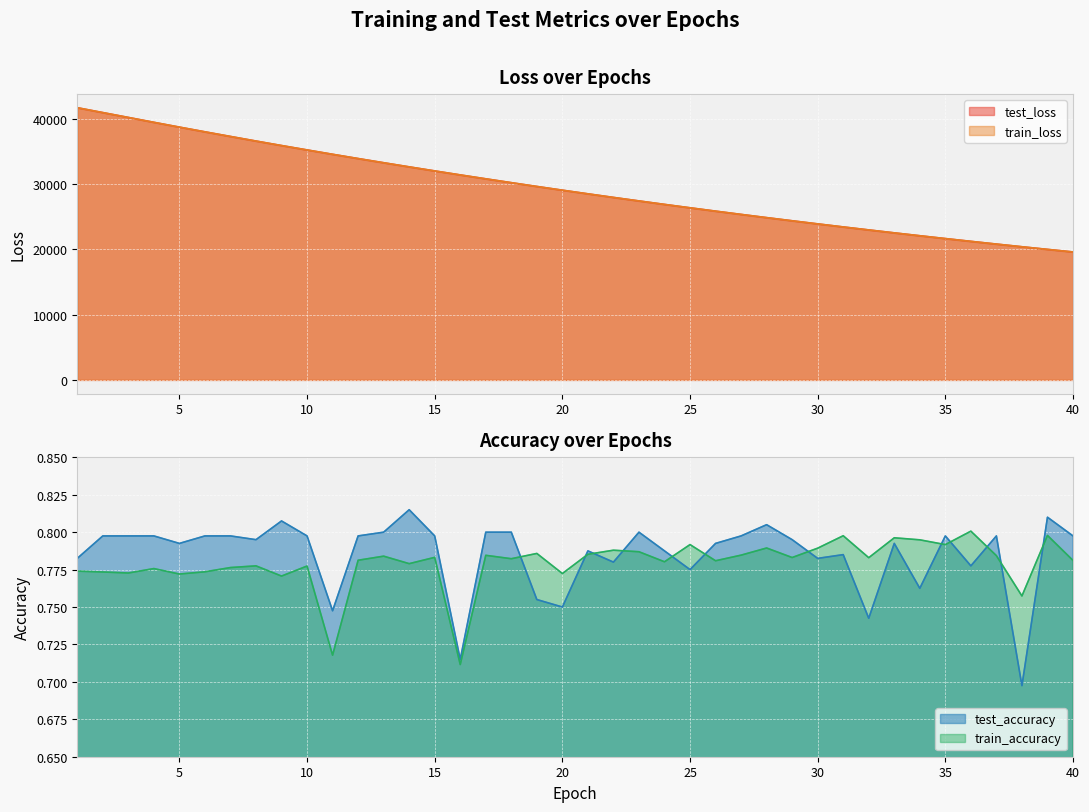

What is the sum of all test_accuracy values?

31.4